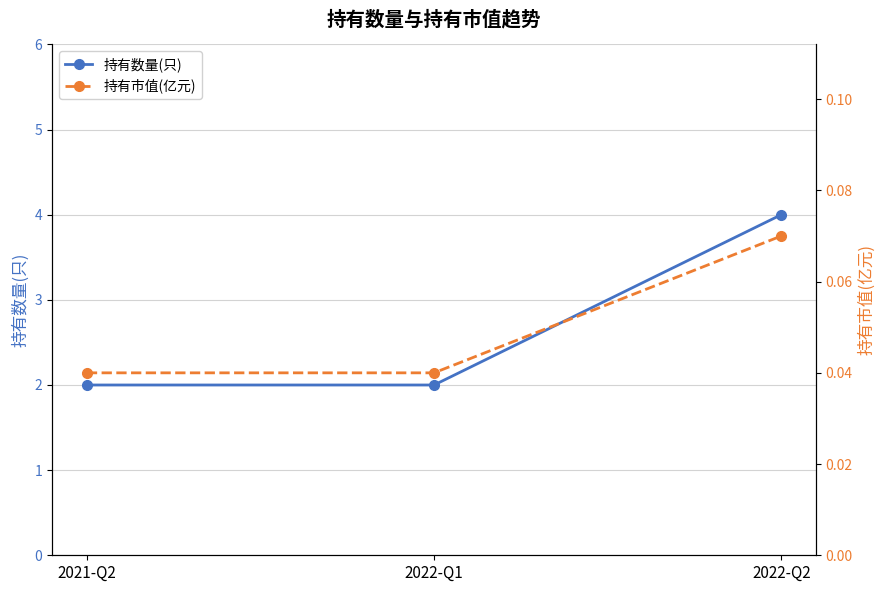

Does the chart have visible grid lines?

Yes